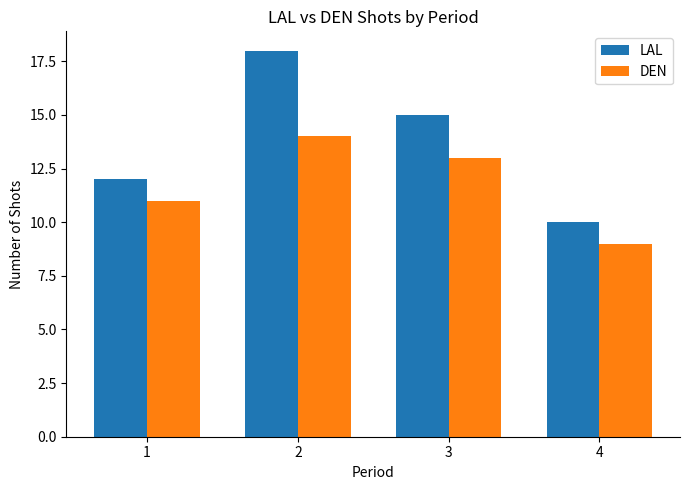

Reading left to right, extract all data points from this chart.

LAL: 12	18	15	10
DEN: 11	14	13	9